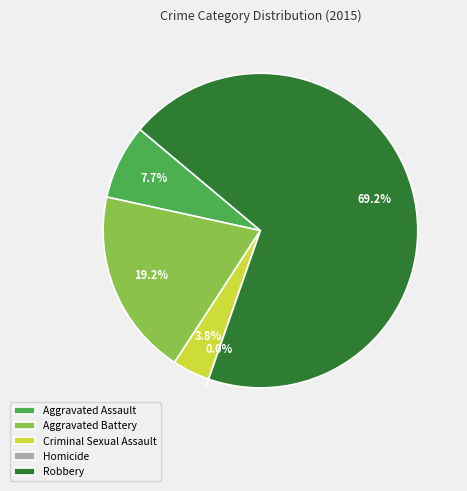

Which category accounts for the majority?

Robbery